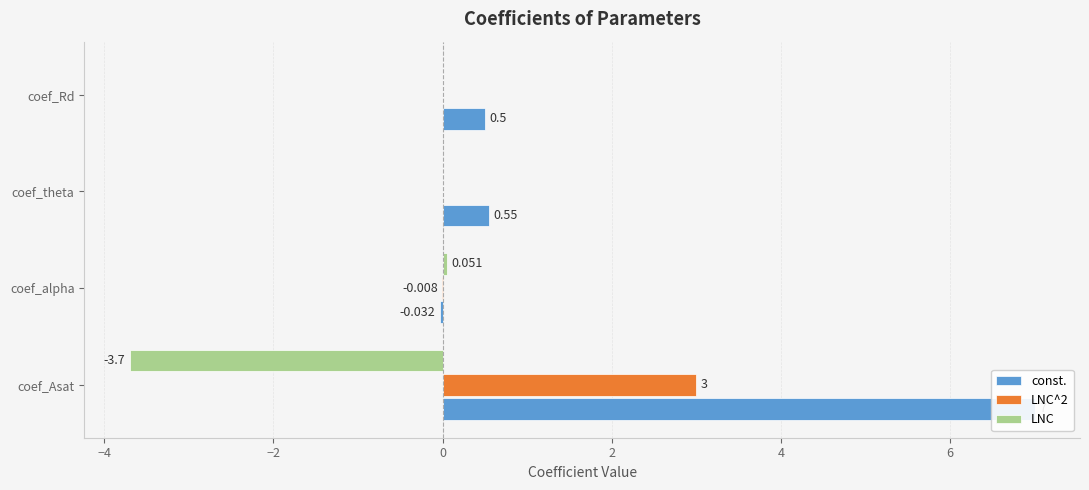

How many data points does each series have?

4